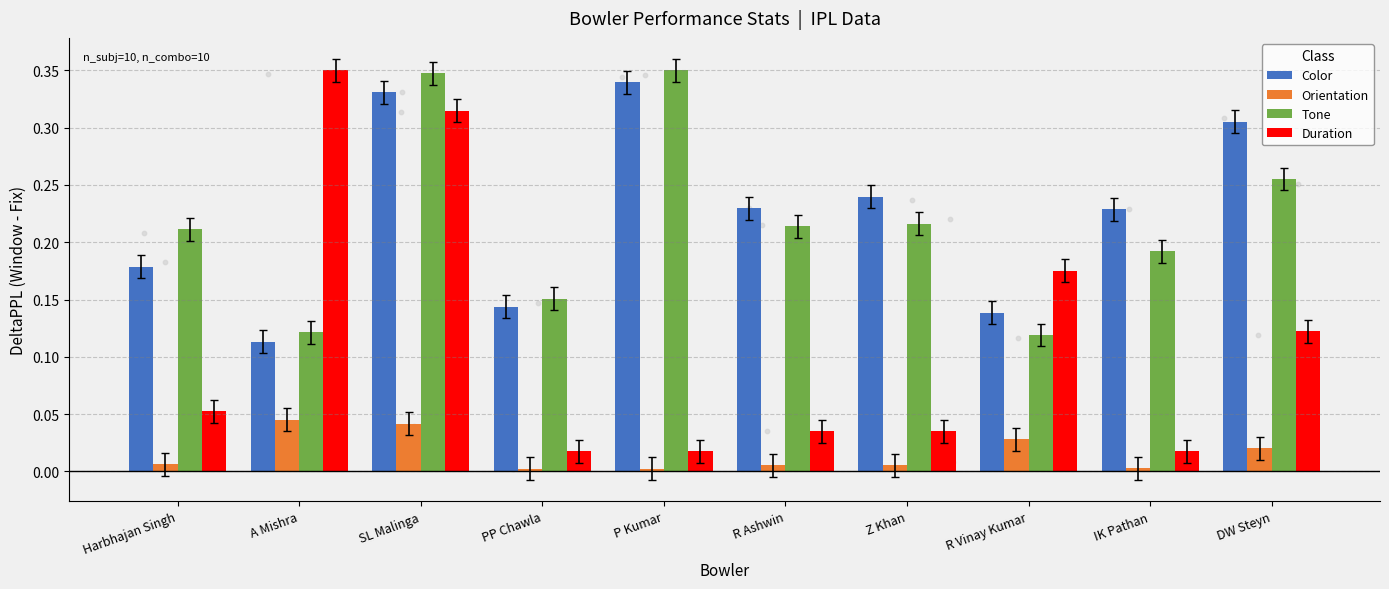

At which category is the sum across all series the highest?

SL Malinga